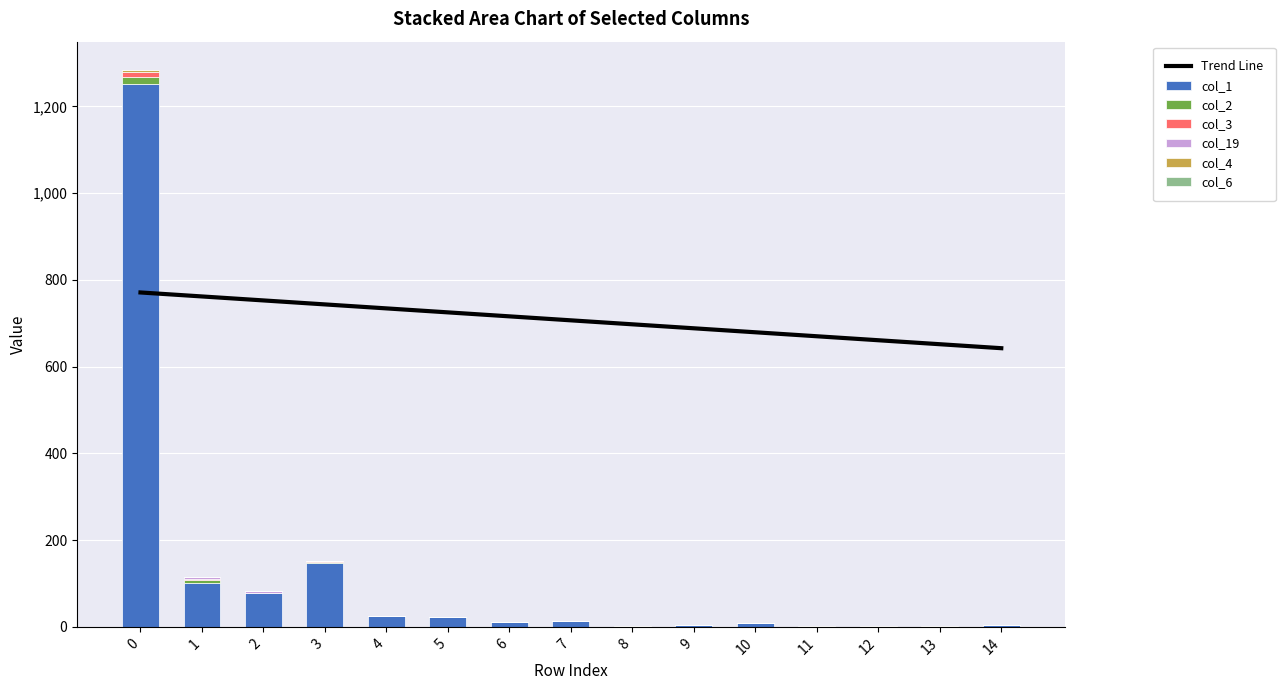

At which label does col_2 reach its minimum?

4